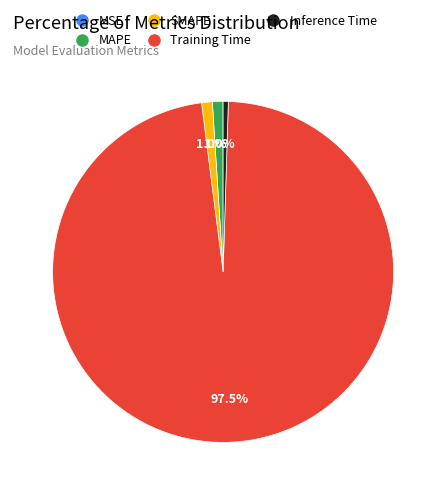

What percentage is NOT represented by SMAPE?

99.0%